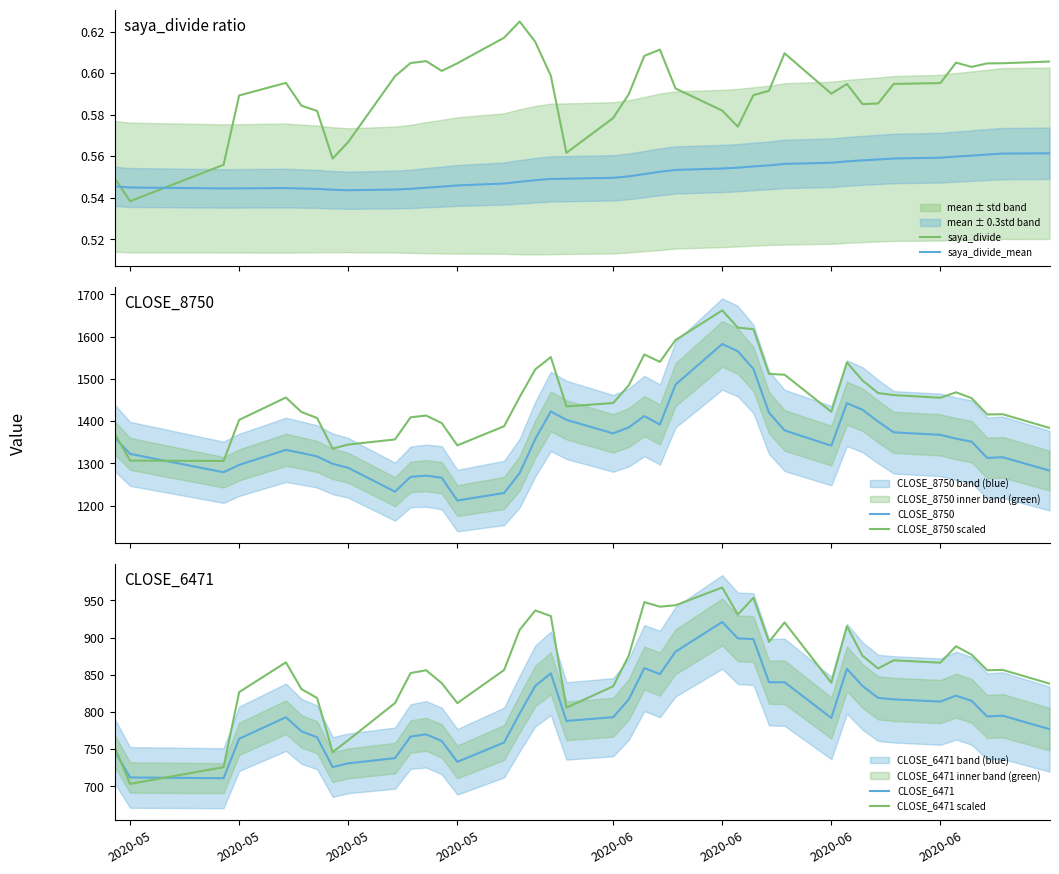

What is the lowest value of the CLOSE_8750 scaled series?

1305.7